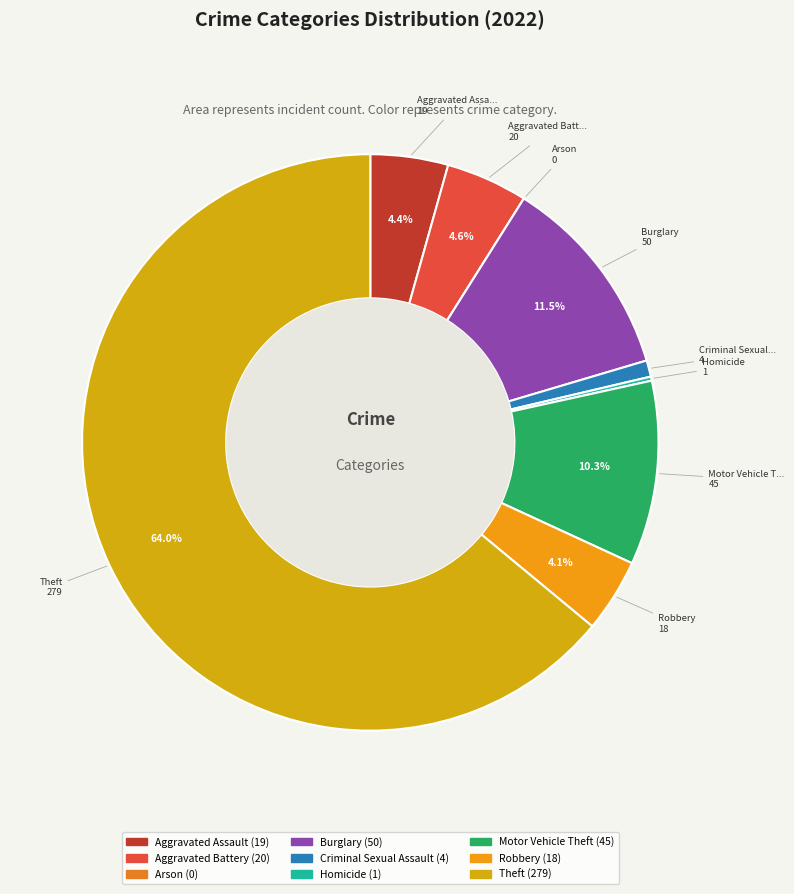

What is the majority slice?

Theft